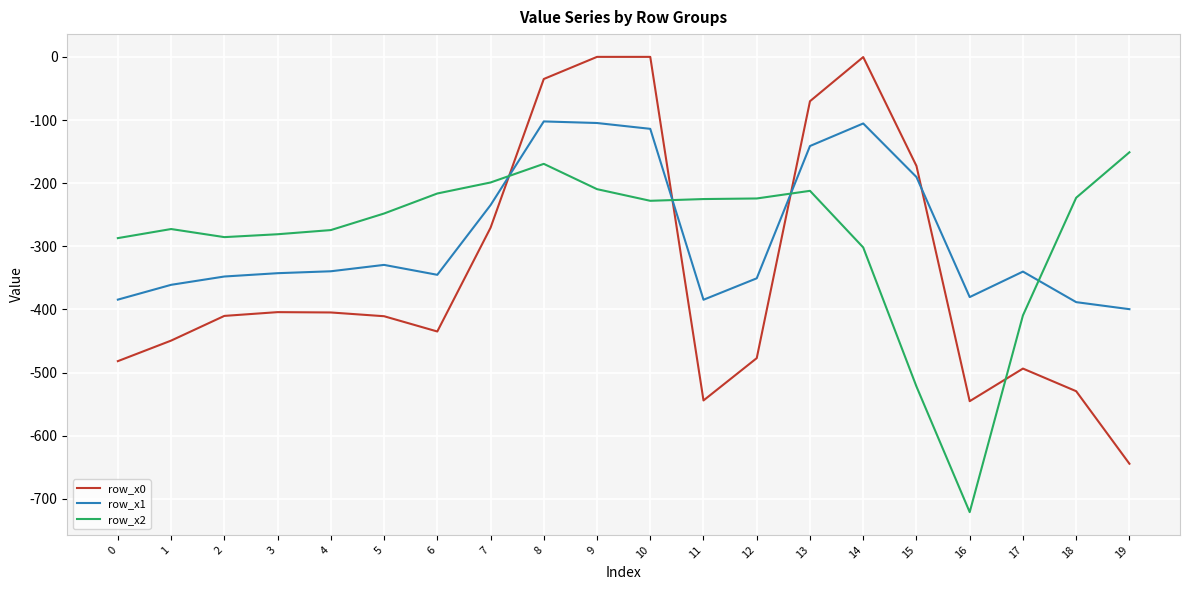

What is the difference between the second highest and minimum values in the row_x0 series?

644.5